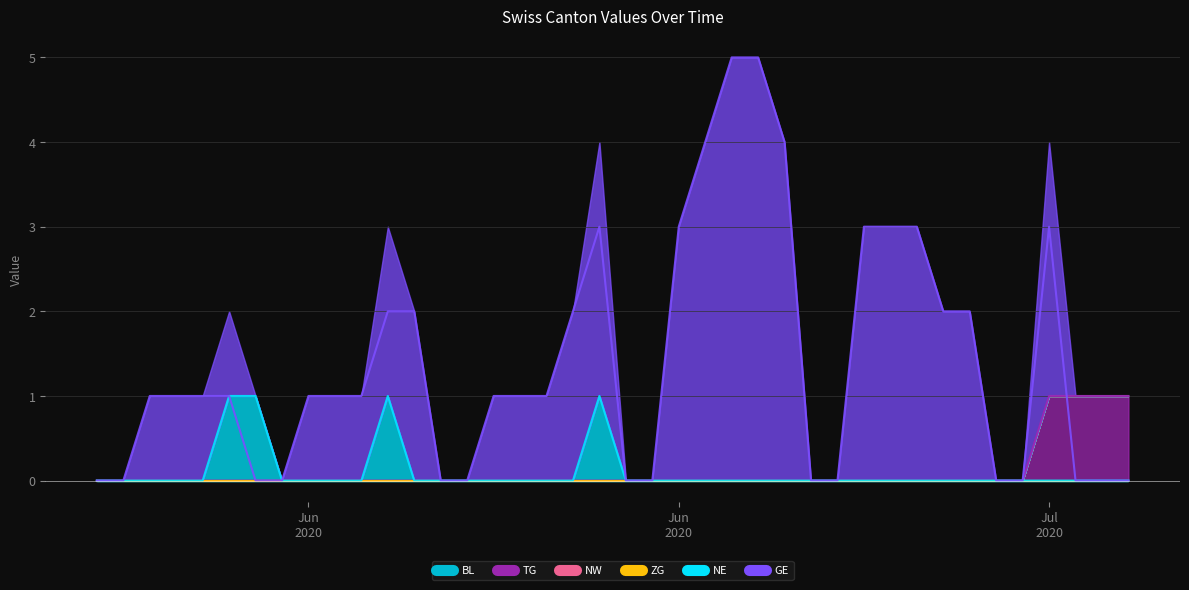

True or false: TG has a value of 0 at 2020-06-24.

False